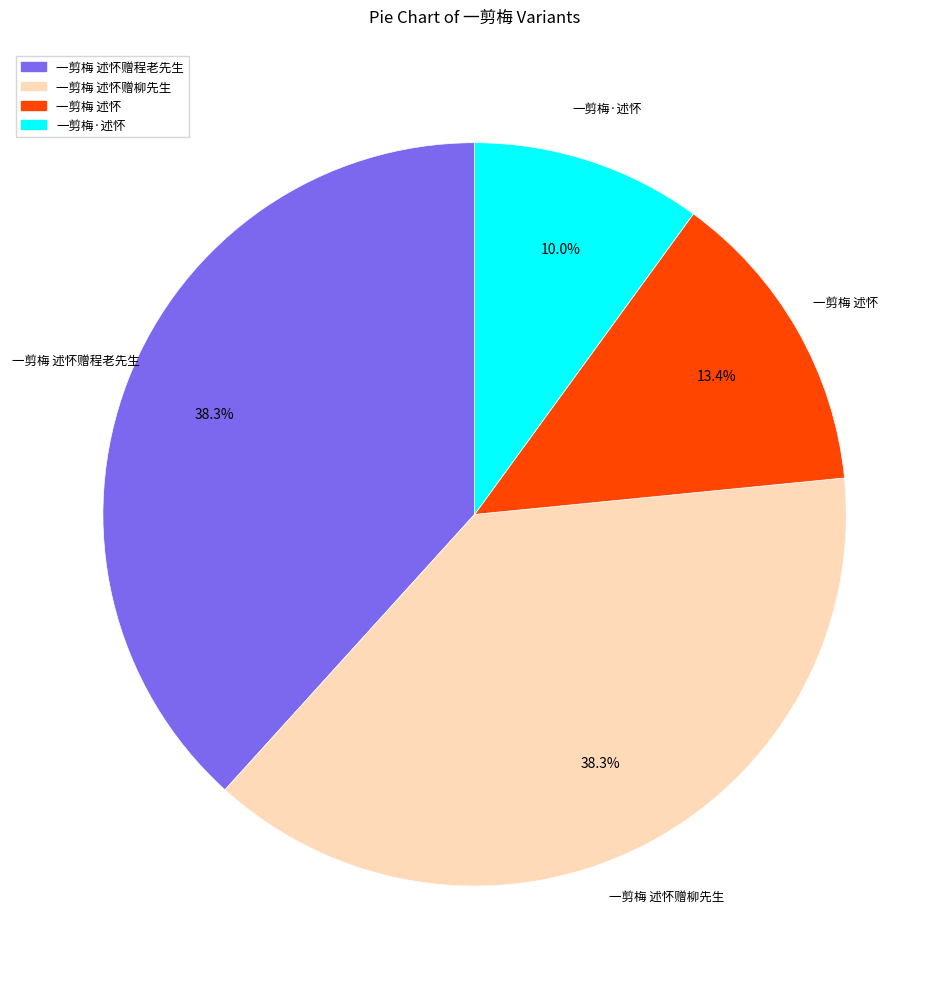

How many slices are in this pie chart?

4